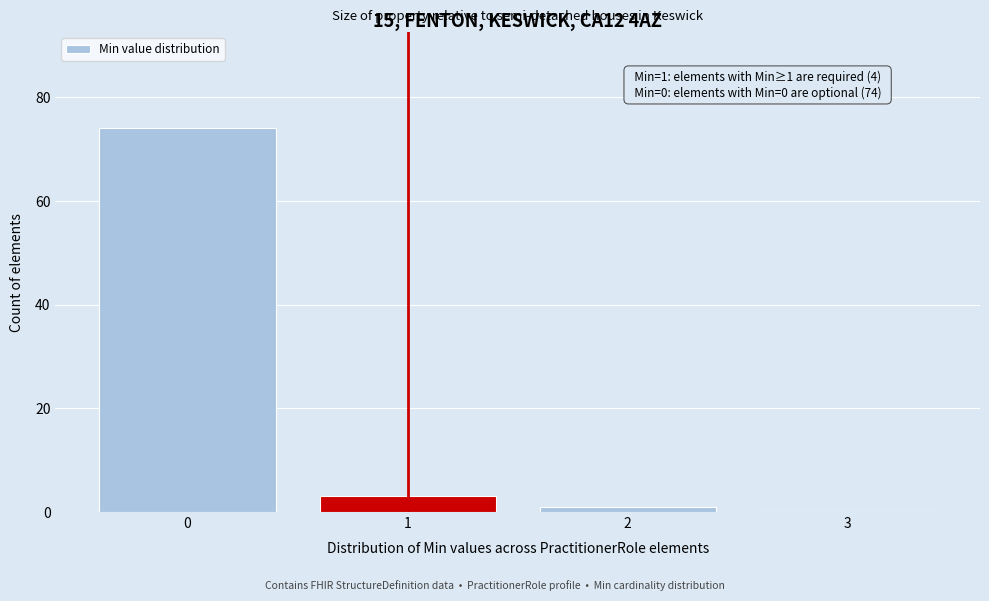

Which range on the x-axis has the tallest bar?

-0.5 to 0.5